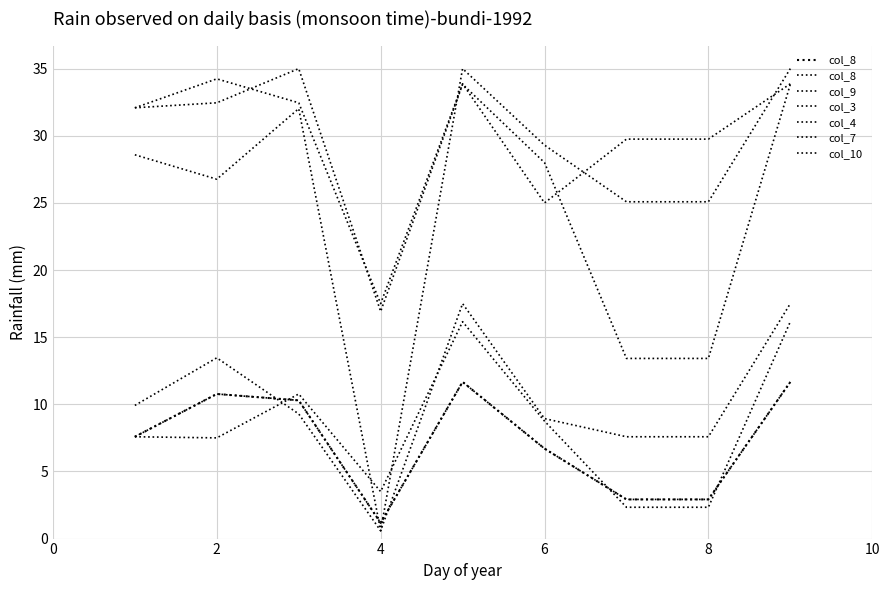

How many distinct data groups are displayed?

6